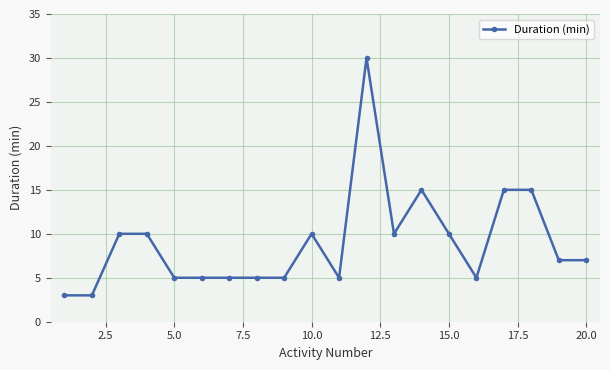

True or false: there are more than 1 points higher than both neighbors.

True